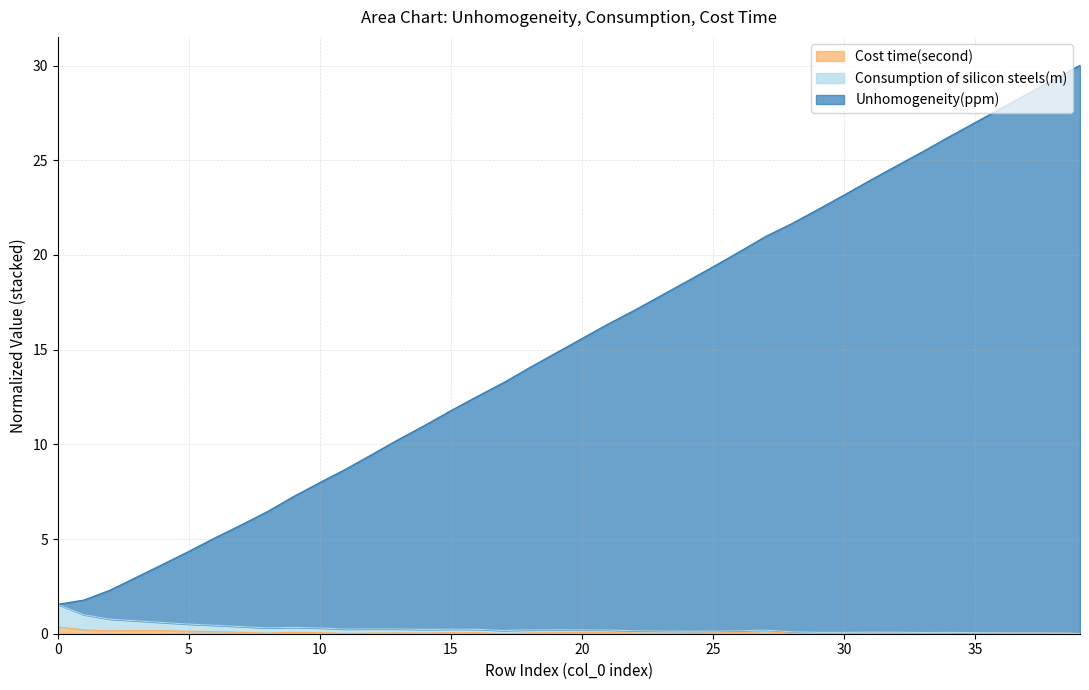

The Consumption of silicon steels(m) series shows 0.2 at 18. True or false?

True